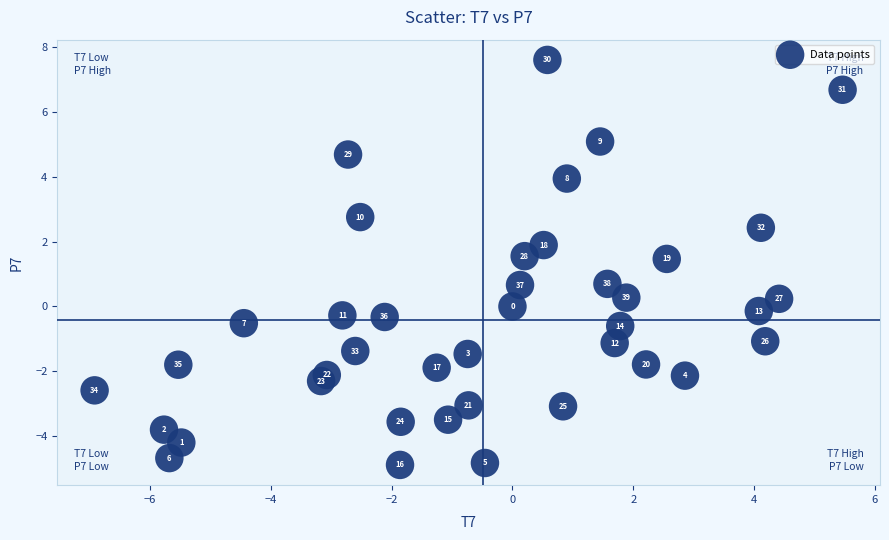

What is the range of Y values (max minus min)?

12.5